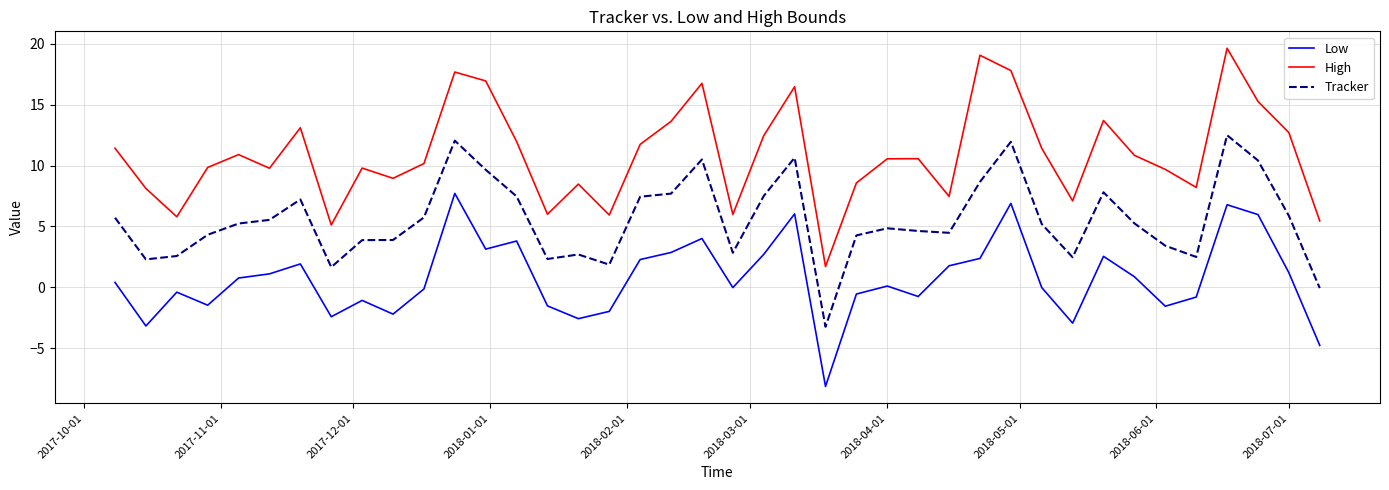

Which series has the widest spread of values?

High